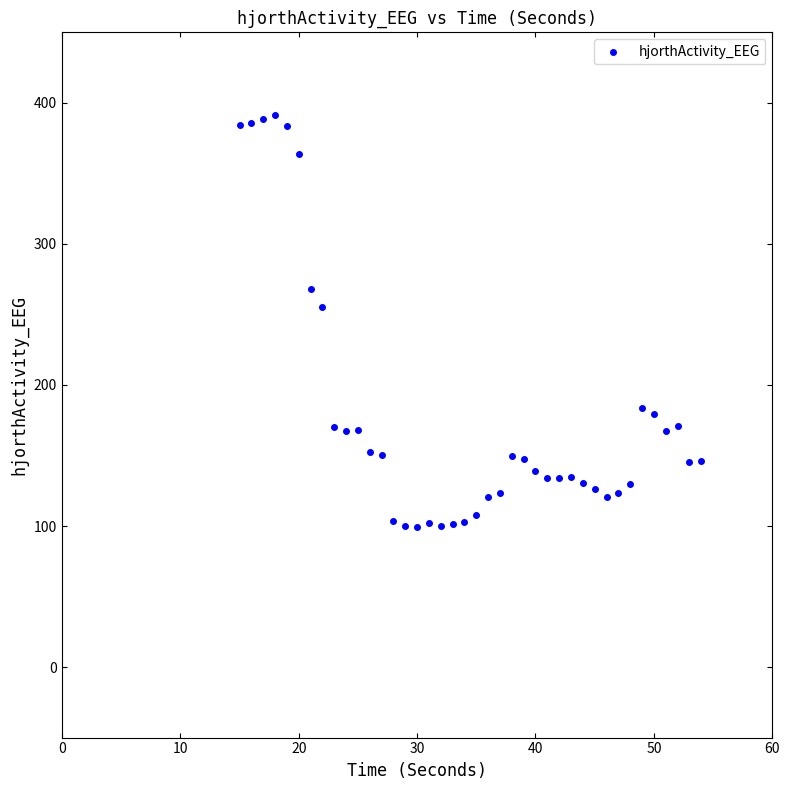

What Y value in the scatter plot is closest to 245?

255.5